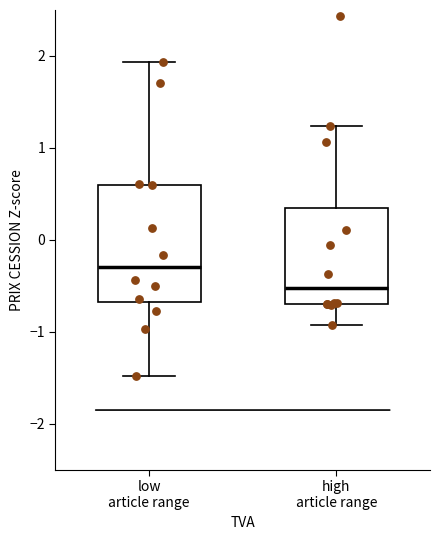

Which box has the lowest median line?

high article range